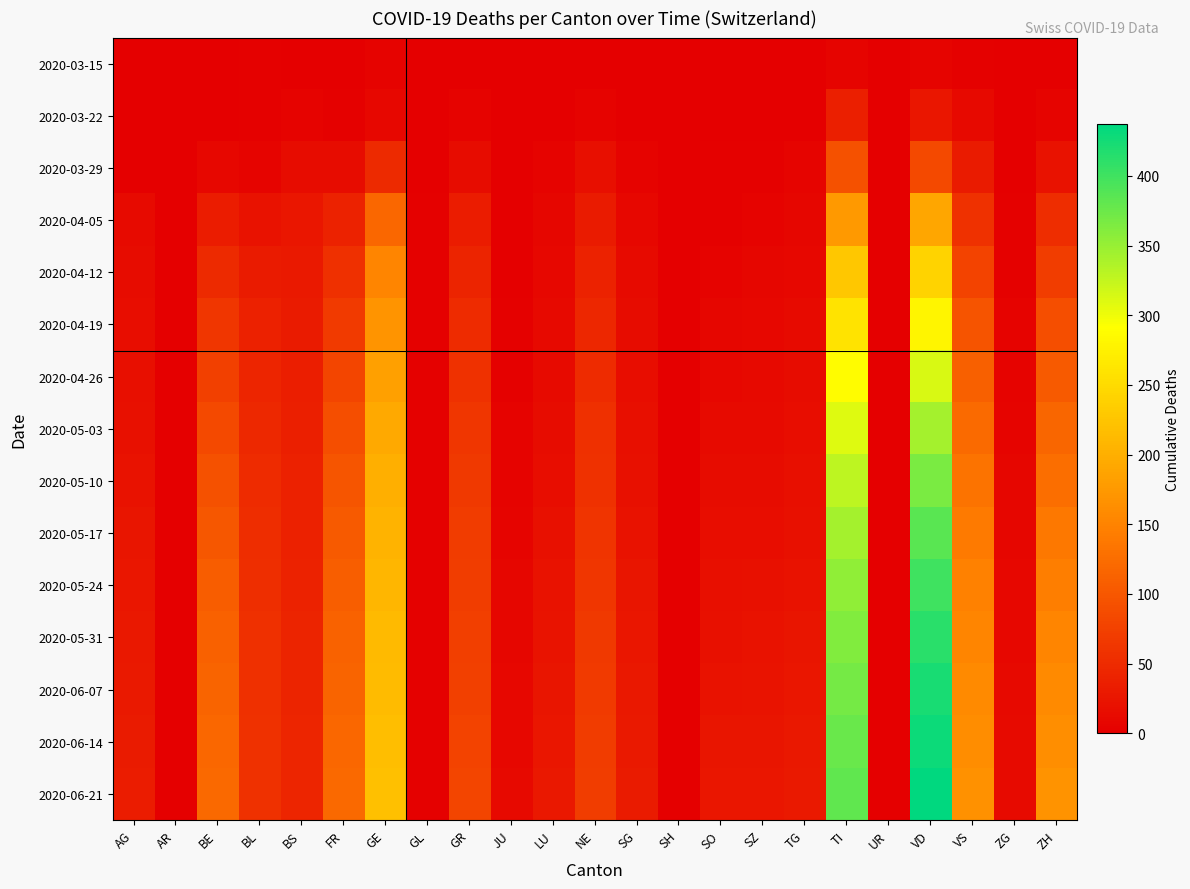

Which series has the largest range (max minus min)?

2020-06-21